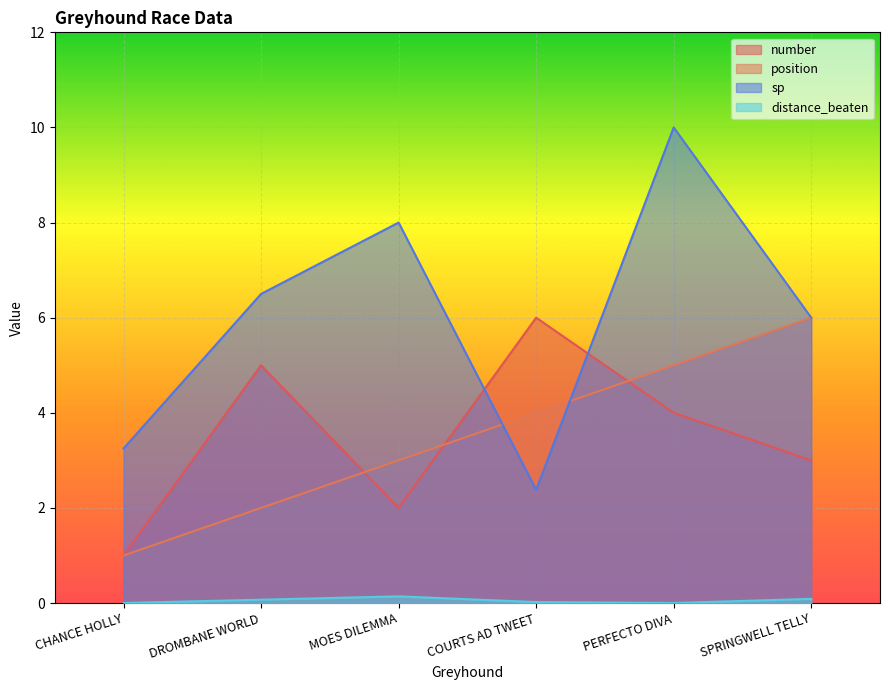

What is the spread (max minus min) of values at COURTS AD TWEET?

6.0